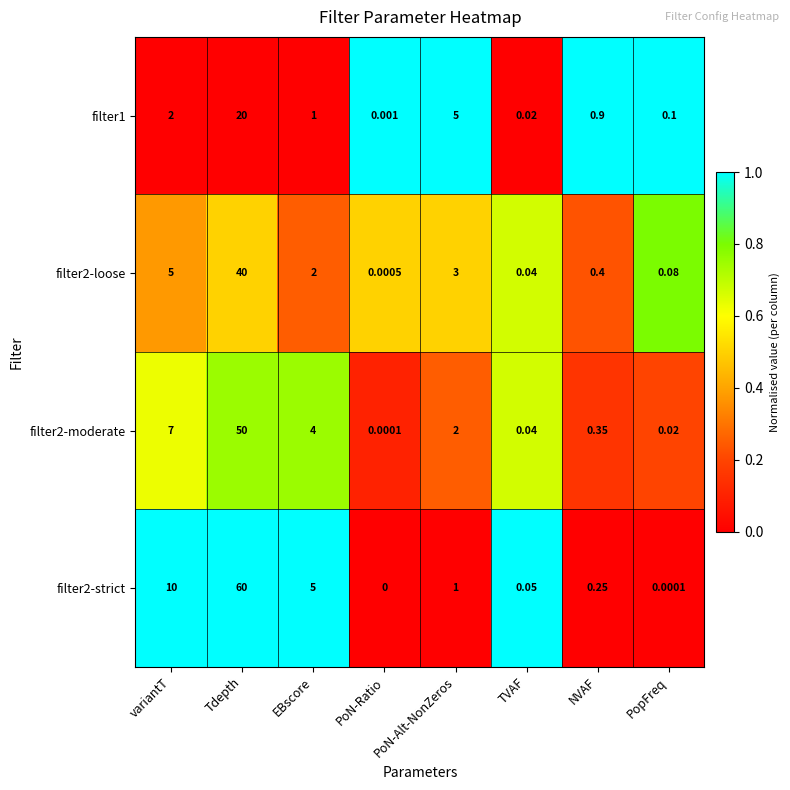

Rank the categories by filter2-loose value from highest to lowest.

Tdepth, variantT, PoN-Alt-NonZeros, EBscore, NVAF, PopFreq, TVAF, PoN-Ratio